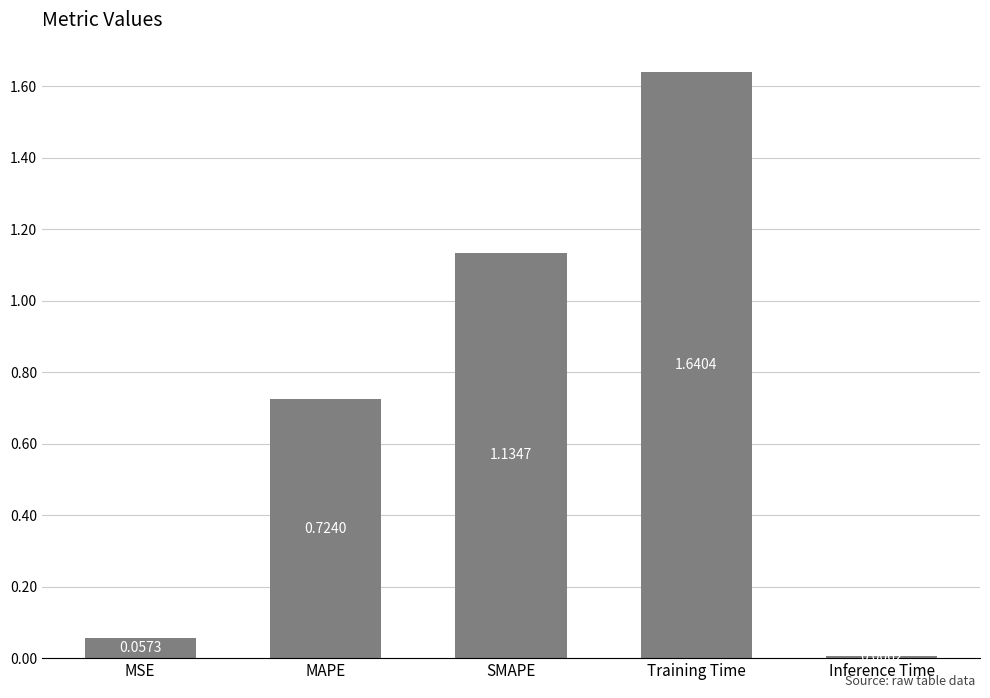

What is the label of the 2nd bar from the right?

Training Time